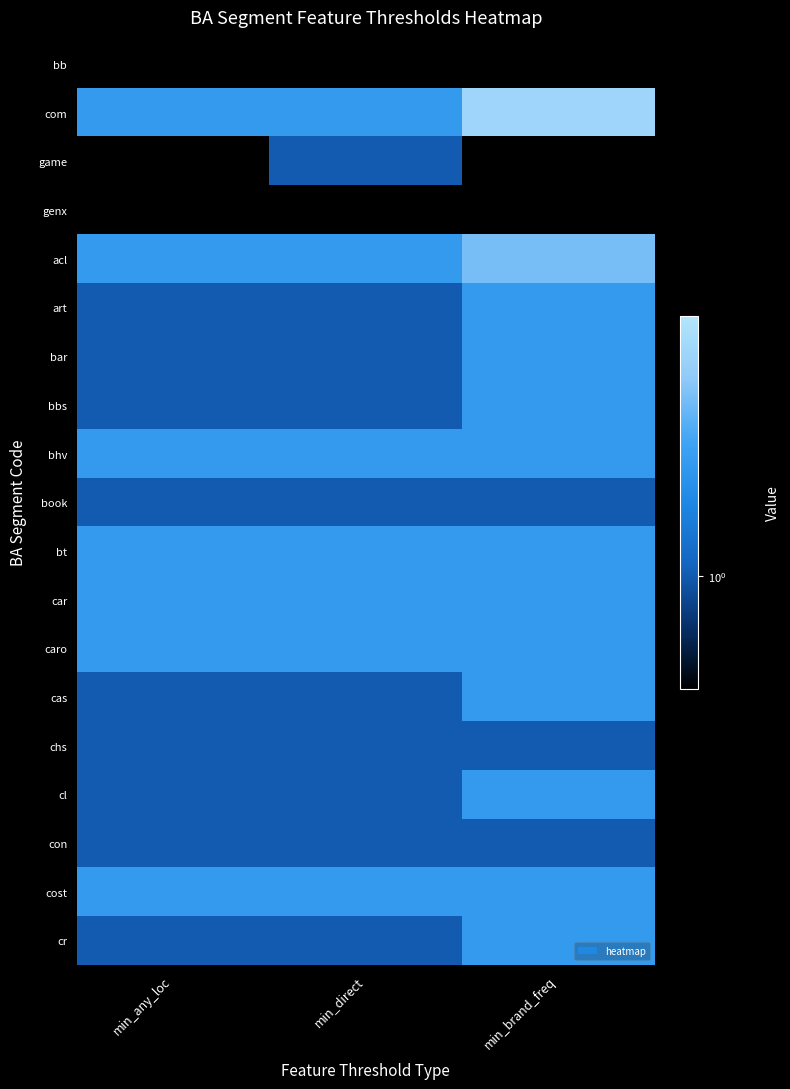

The com series shows 1.8 at min_brand_freq. True or false?

False